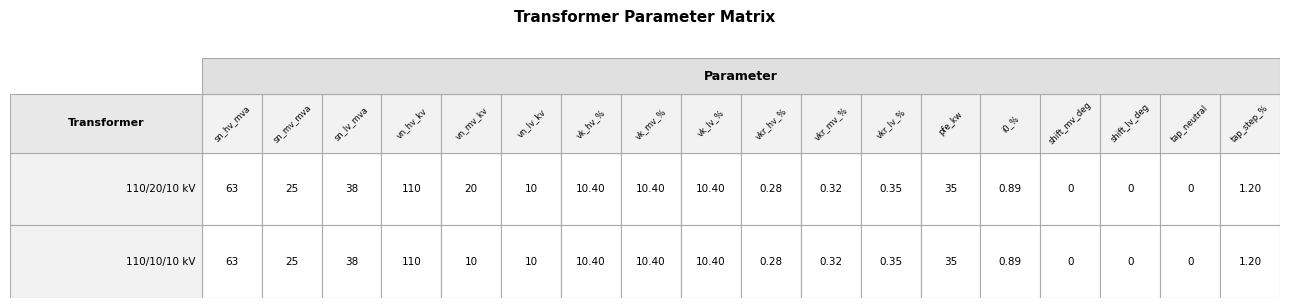

At how many categories does at least one series exceed 15?

6